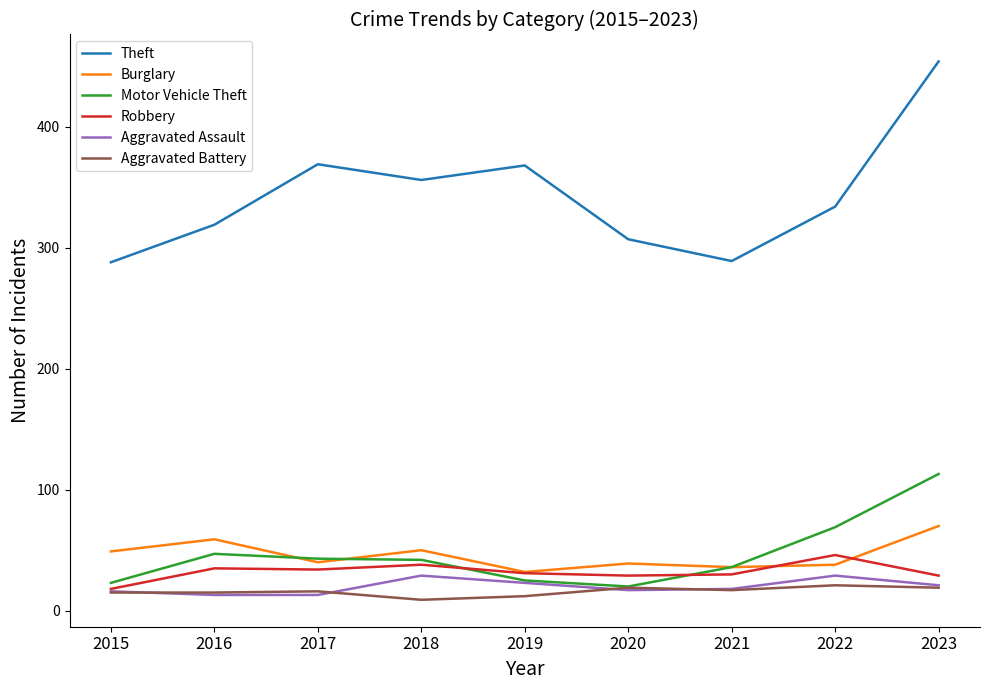

True or false: Burglary and Aggravated Battery intersect in this chart.

False